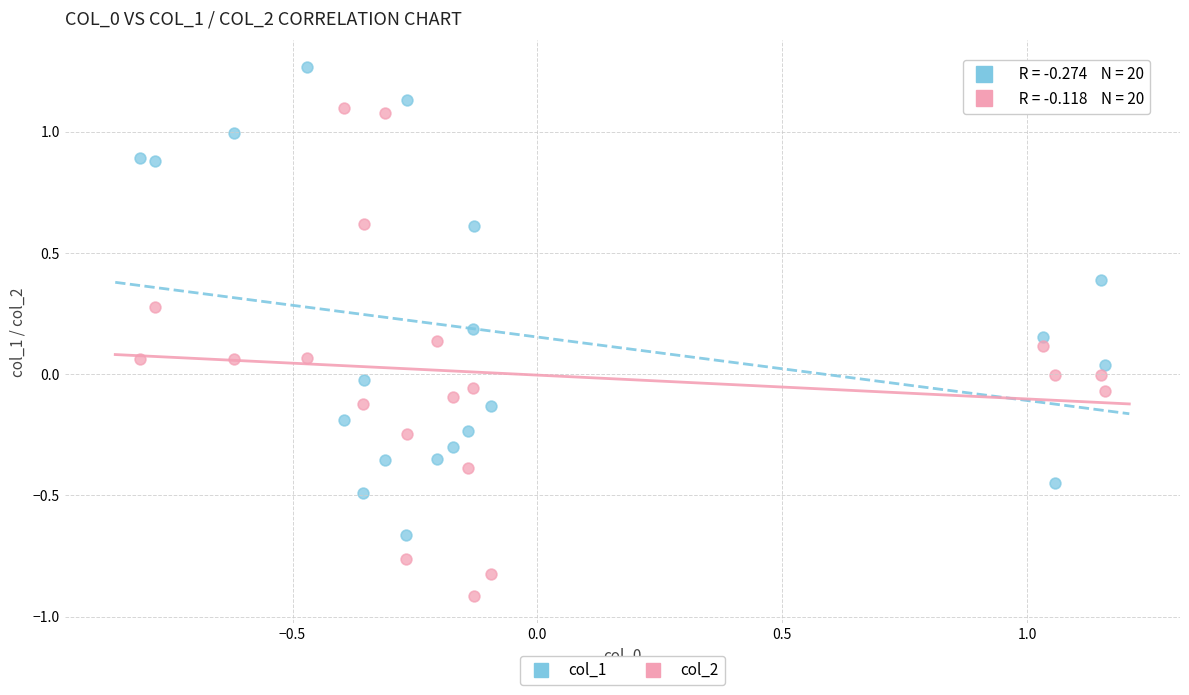

Which series reaches the minimum Y coordinate?

col_2